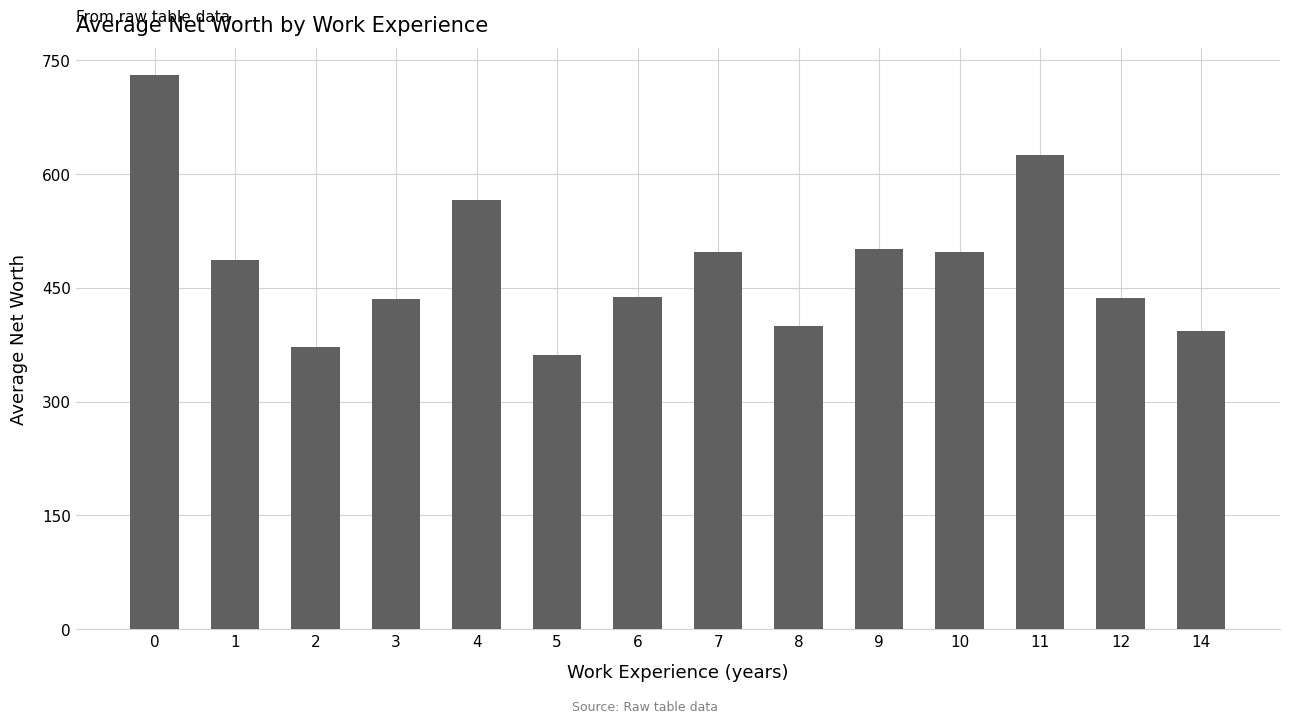

True or false: the data shows 436.6 at 12.

True